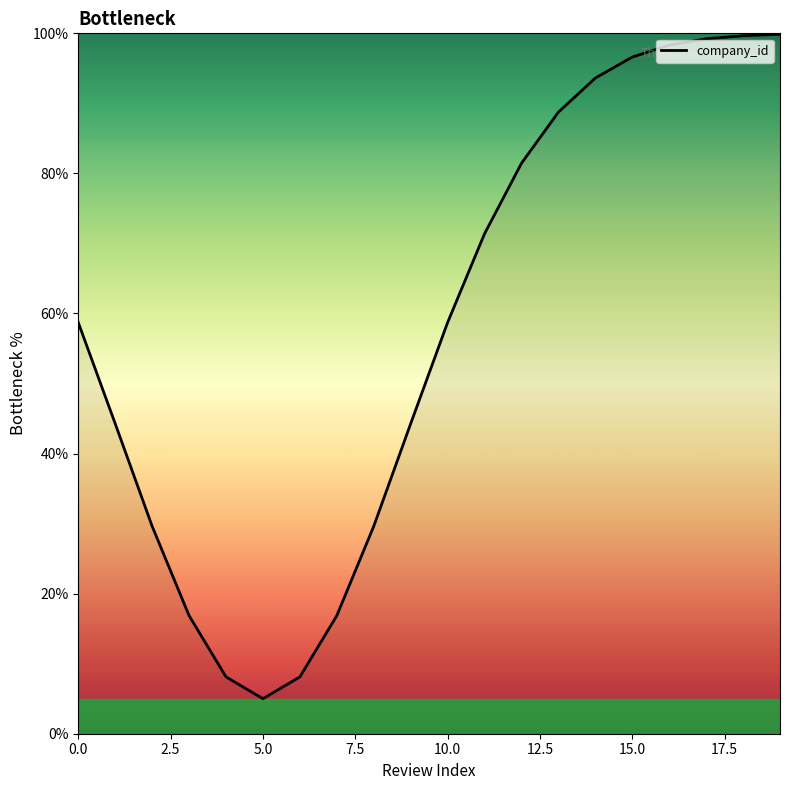

What is the difference between the maximum and minimum values?

94.9